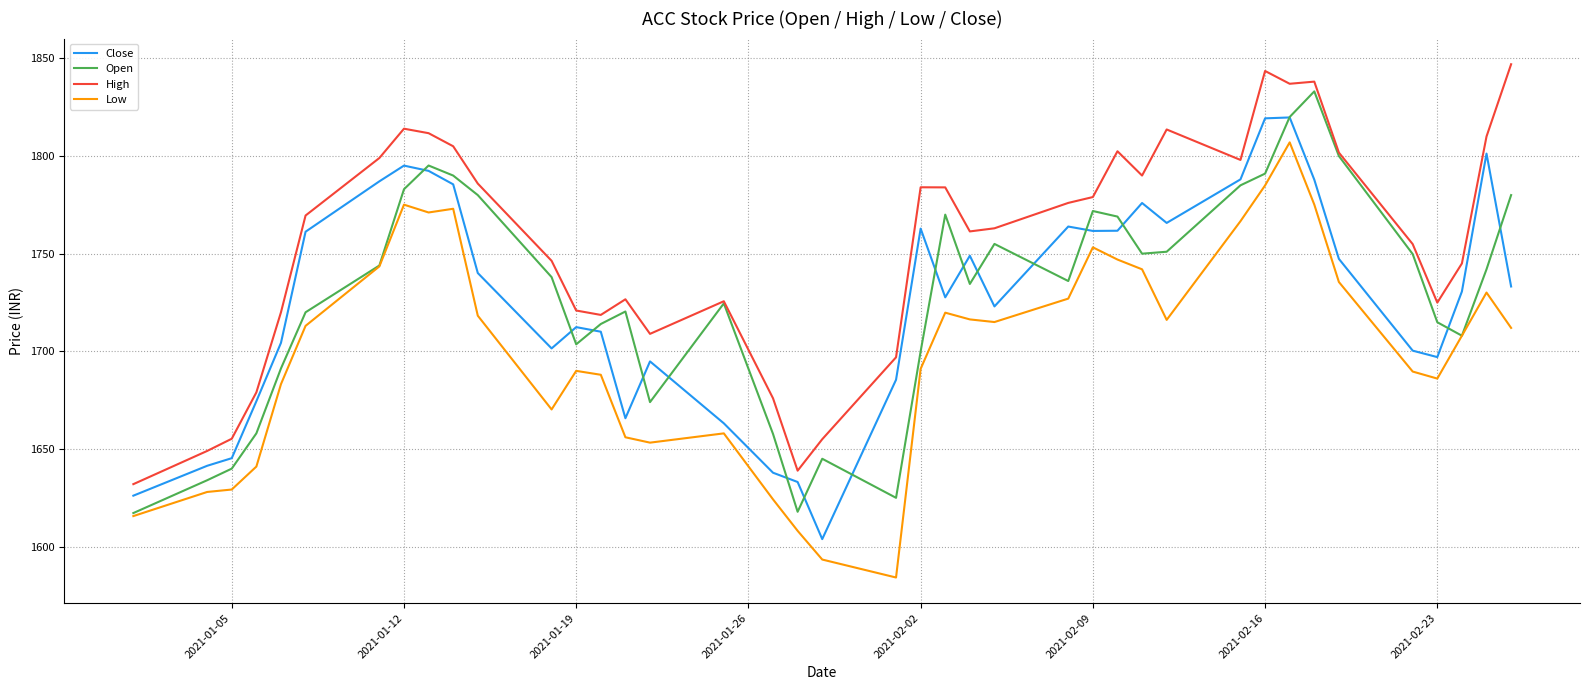

What is the highest value of the Open series?

1833.1